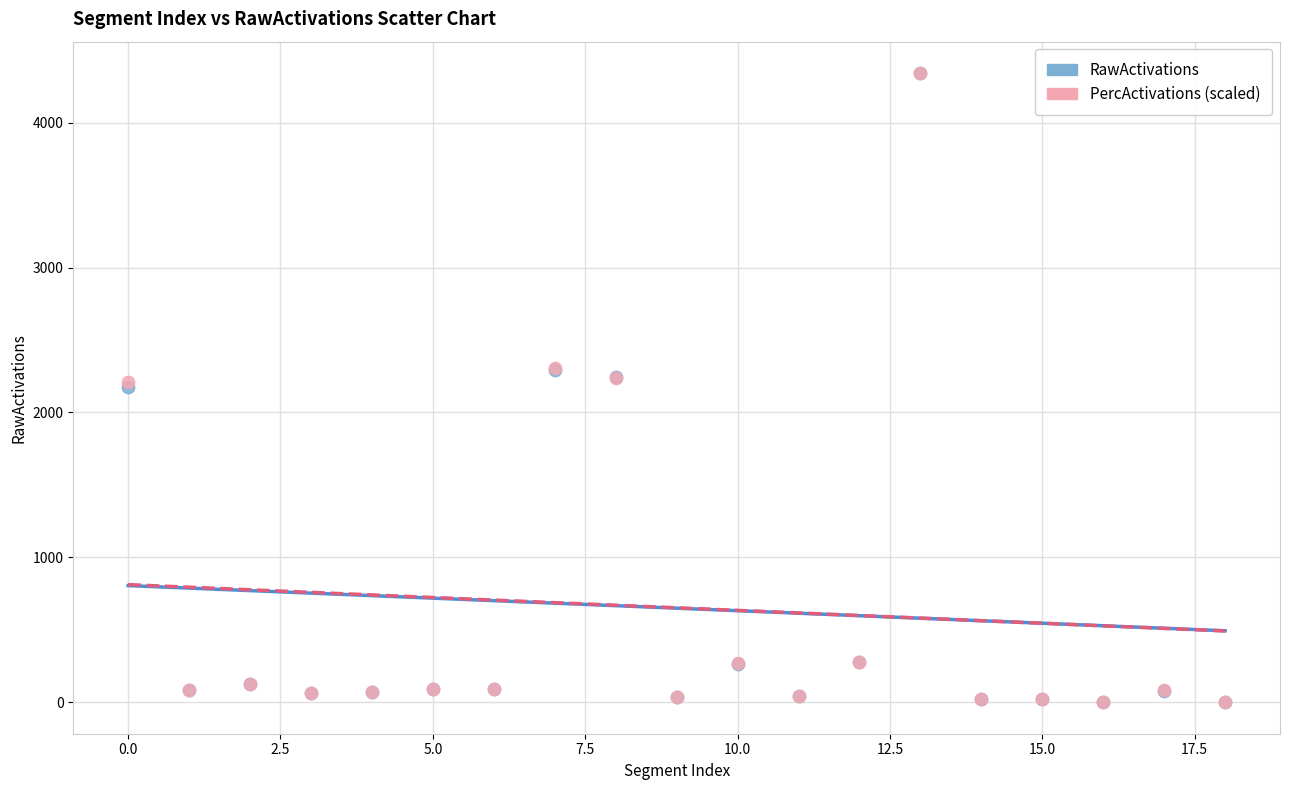

What are all the series names shown in the legend?

RawActivations, PercActivations (scaled)